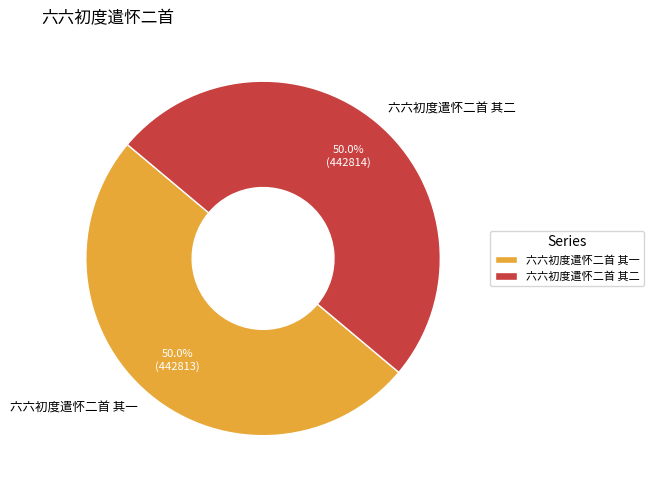

True or false: 六六初度遣怀二首 其二 accounts for 58% of the total.

False